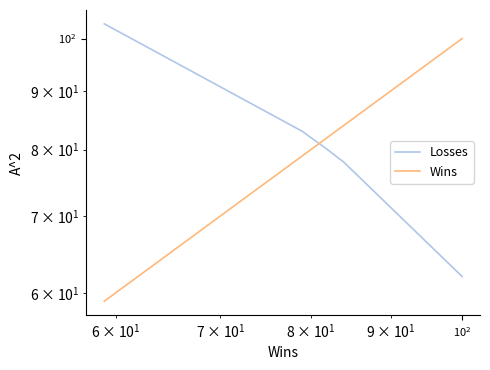

Does the chart have visible grid lines?

No